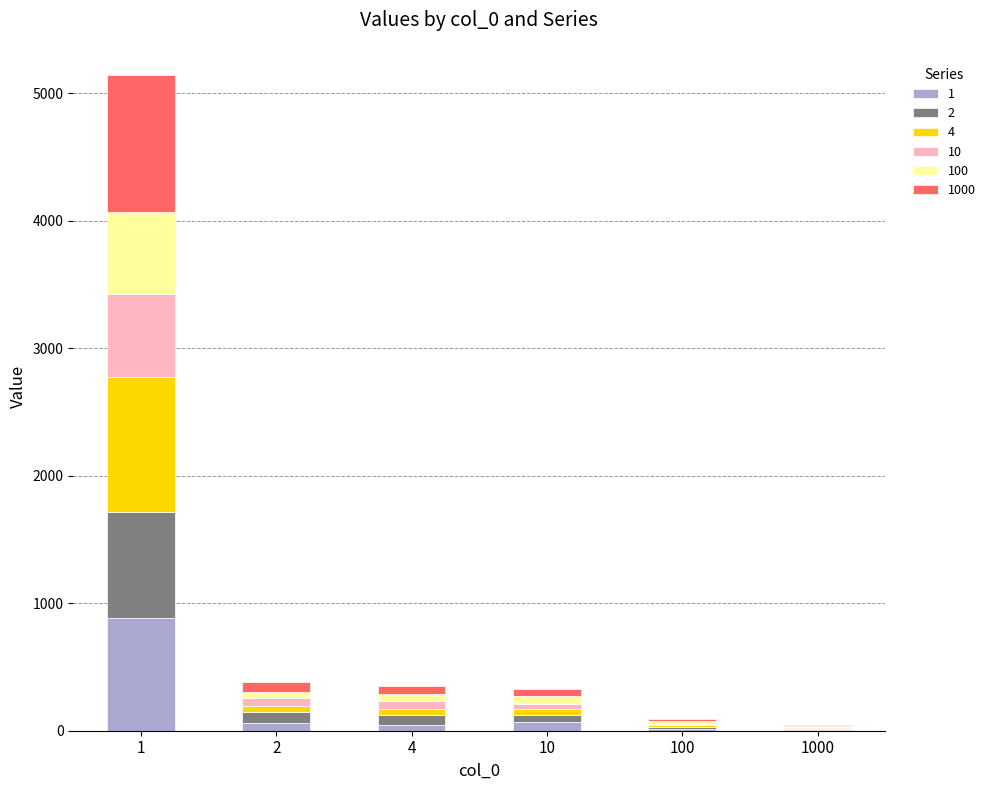

What is the highest value of the 1 series?

886.7